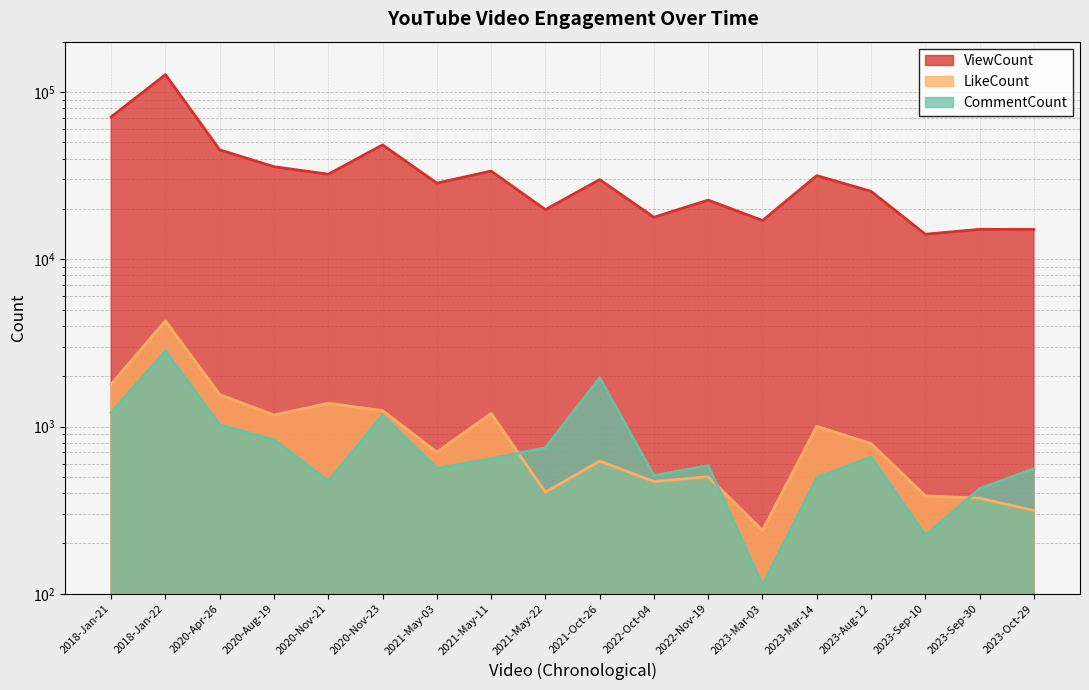

At which label does CommentCount first exceed 642?

2018-Jan-21